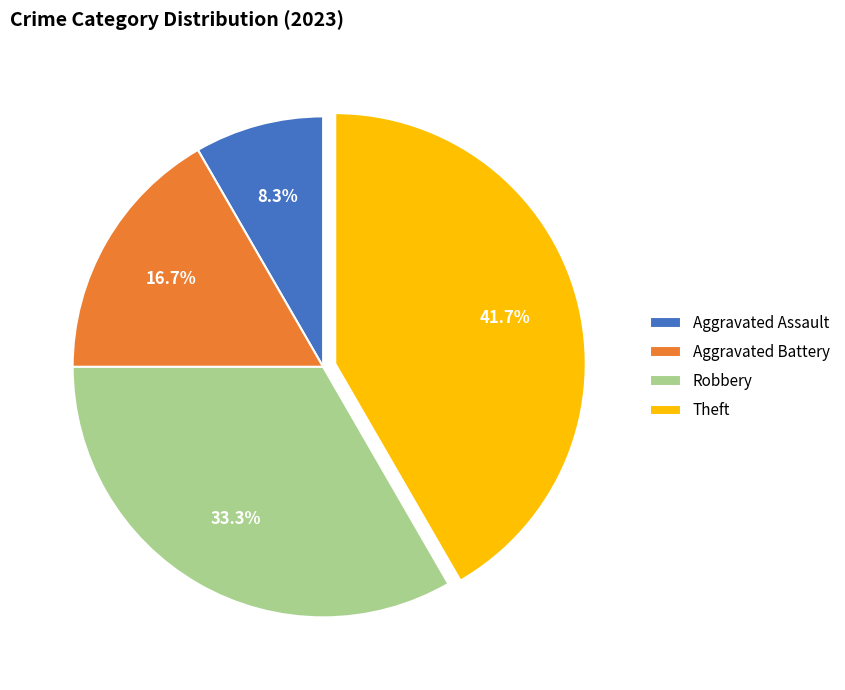

How many slices are in this pie chart?

4